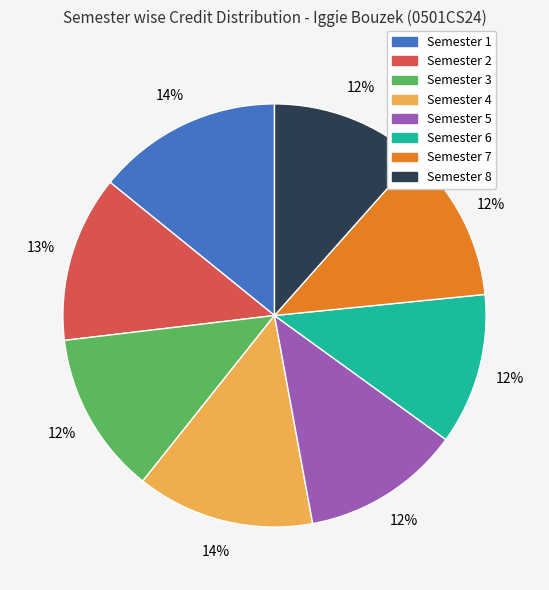

Do Semester 3 and Semester 1 together represent more than half of the pie?

No